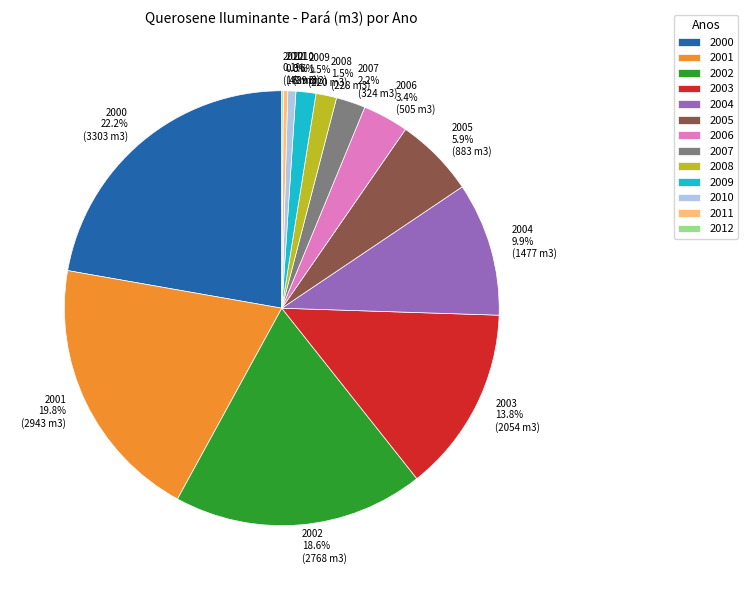

True or false: 2010 accounts for 10% of the total.

False